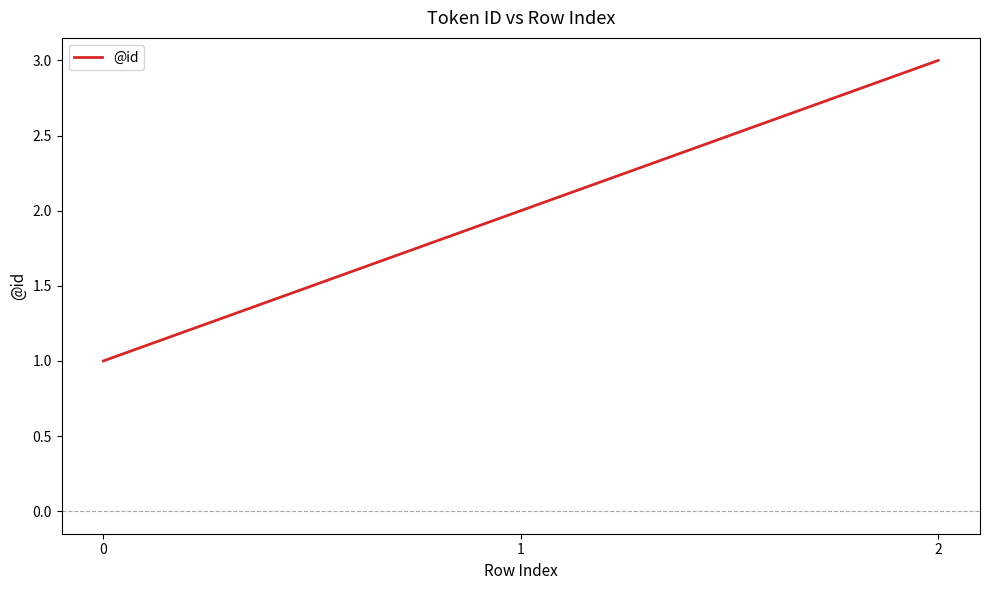

Reading left to right, extract all data points from this chart.

1	2	3